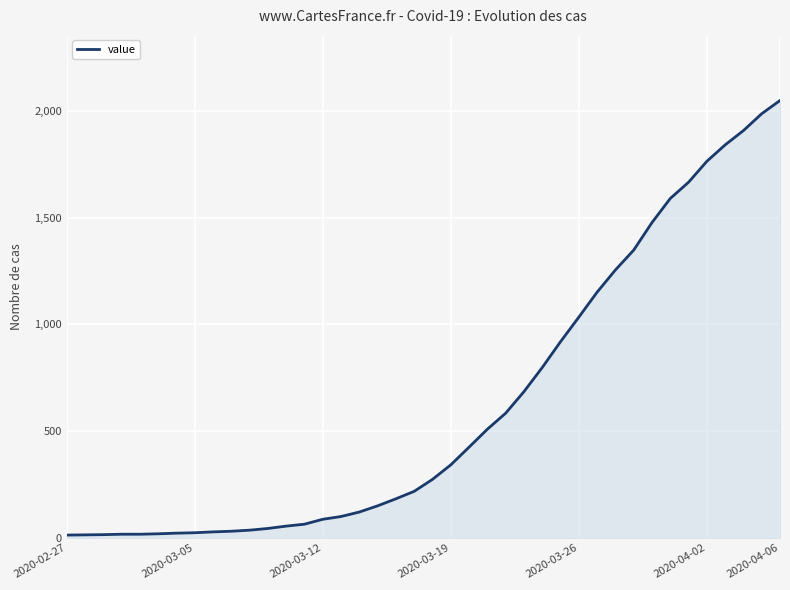

What is the greatest value displayed?

2049